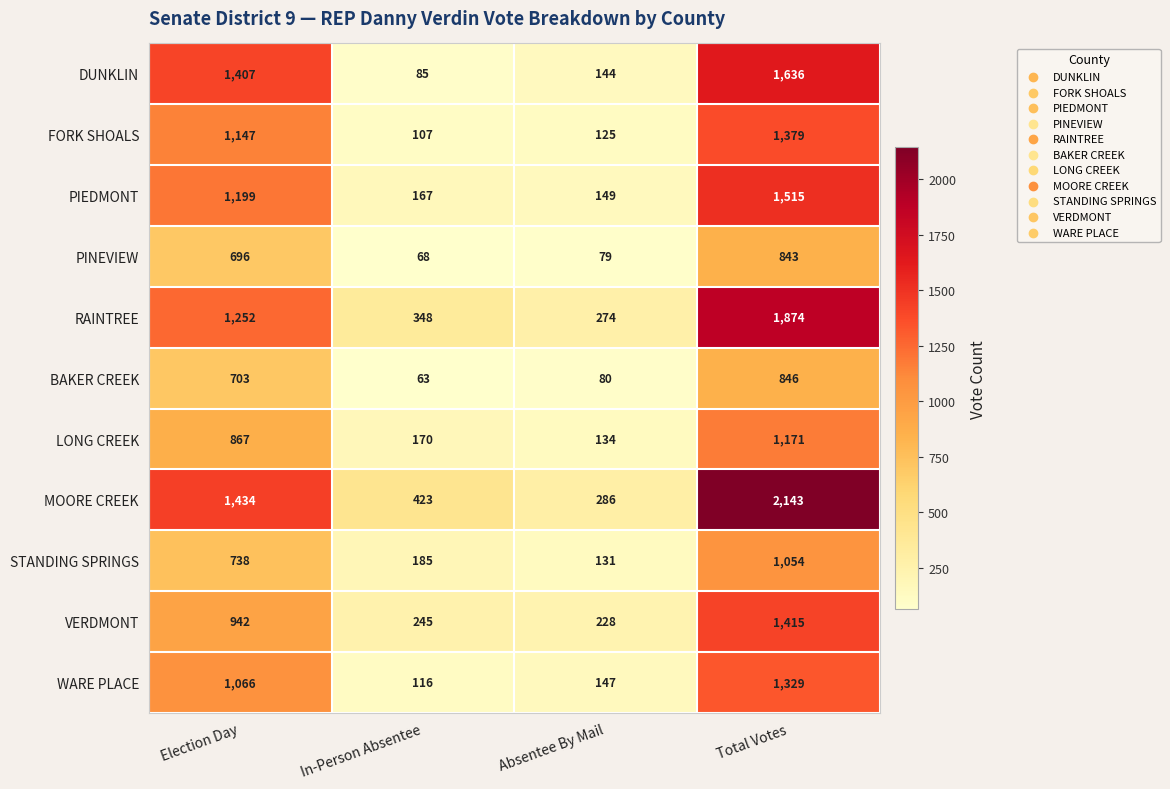

At which label does WARE PLACE reach its minimum?

In-Person Absentee